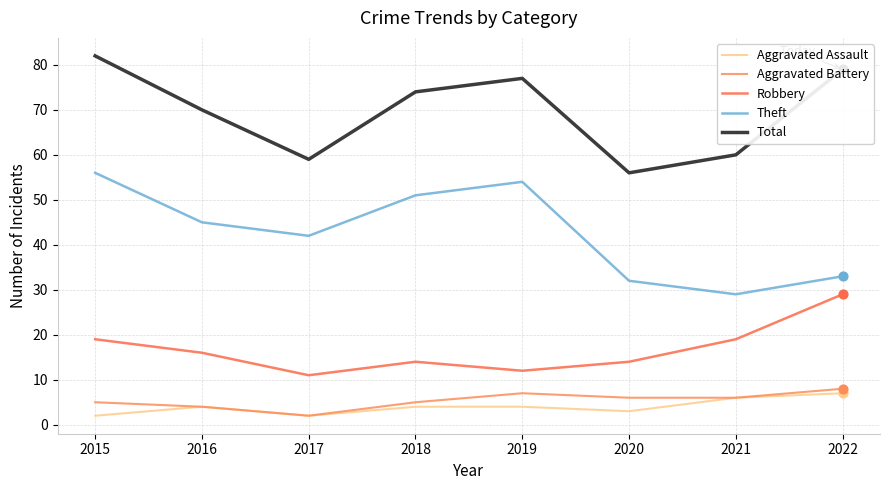

At how many categories does at least one series exceed 56?

7